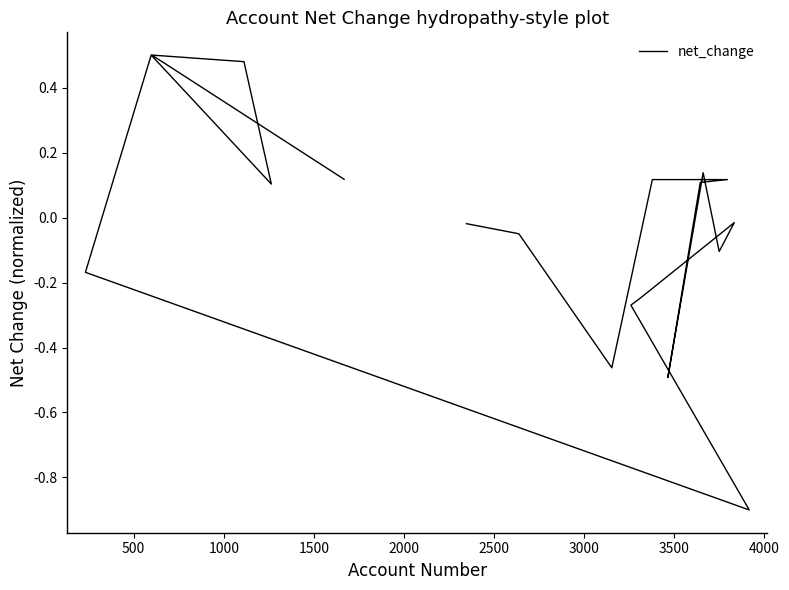

How many points are higher than both their immediate neighbors (excluding endpoints)?

4